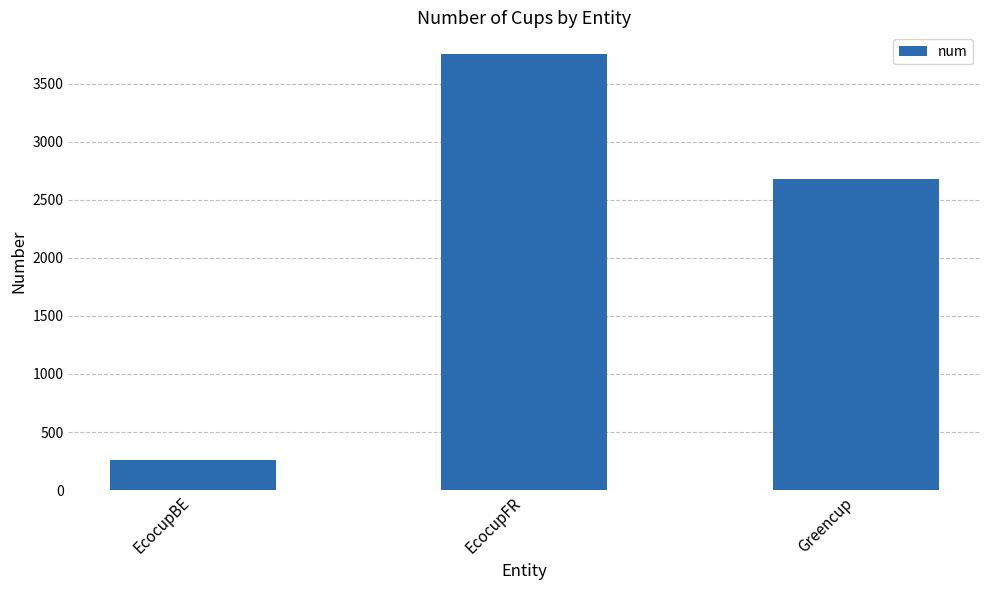

What is the average value?

2231